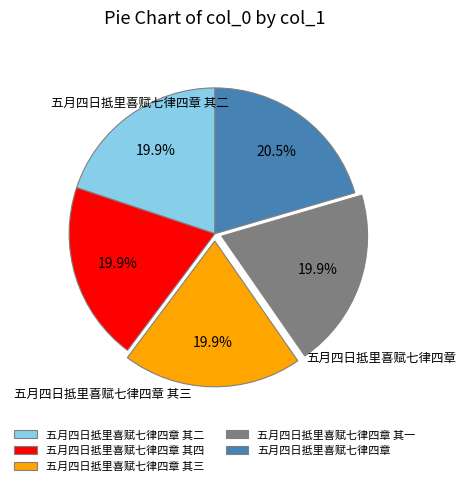

Does 五月四日抵里喜赋七律四章 其三 represent more than half of the total?

No